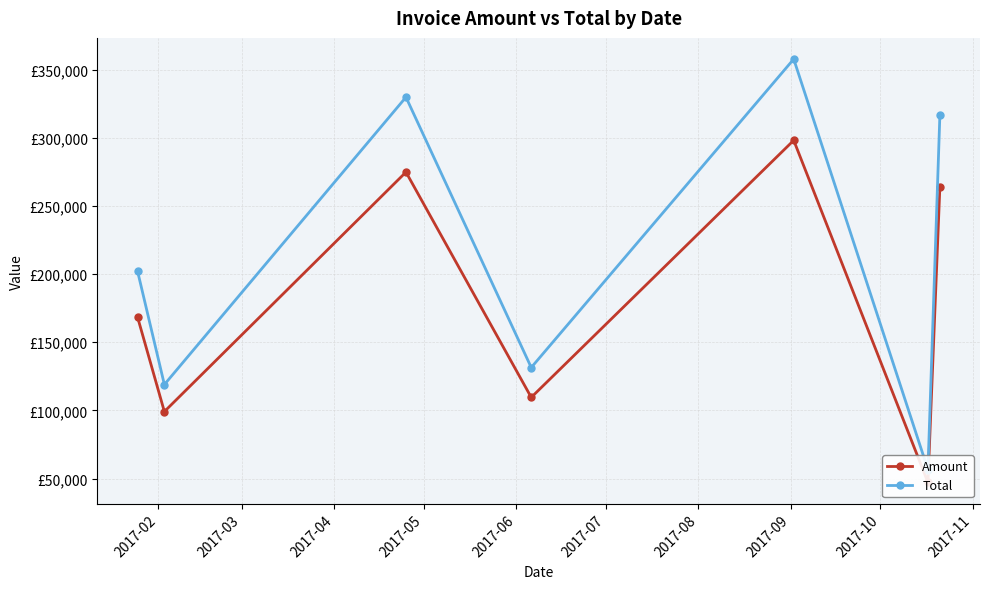

What is the average value of the Amount series?

180150